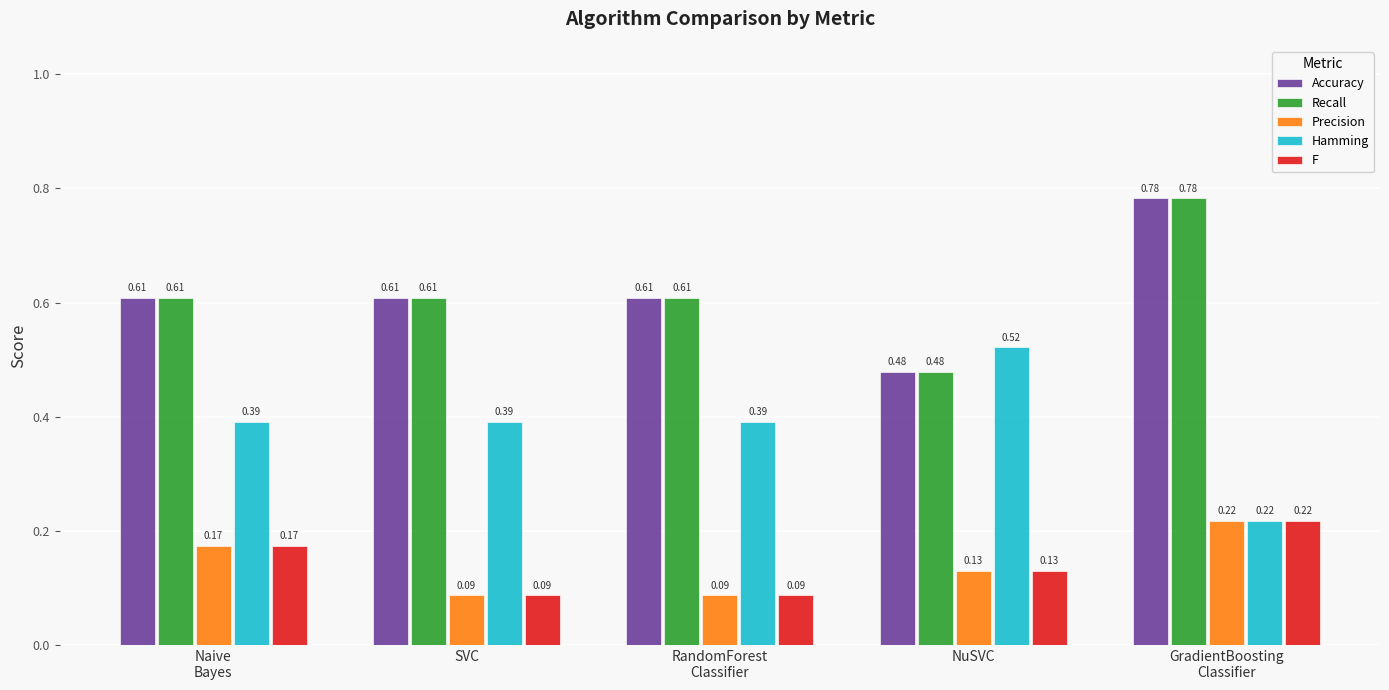

Is it true that Precision equals 0.1 at Naive
Bayes?

False